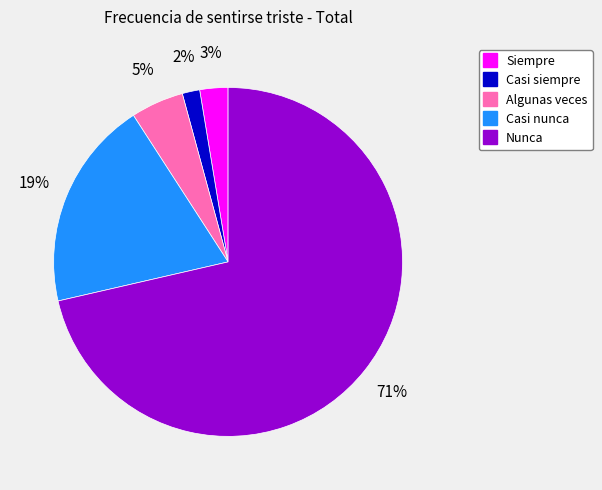

The Algunas veces slice represents 5% of the pie. True or false?

True